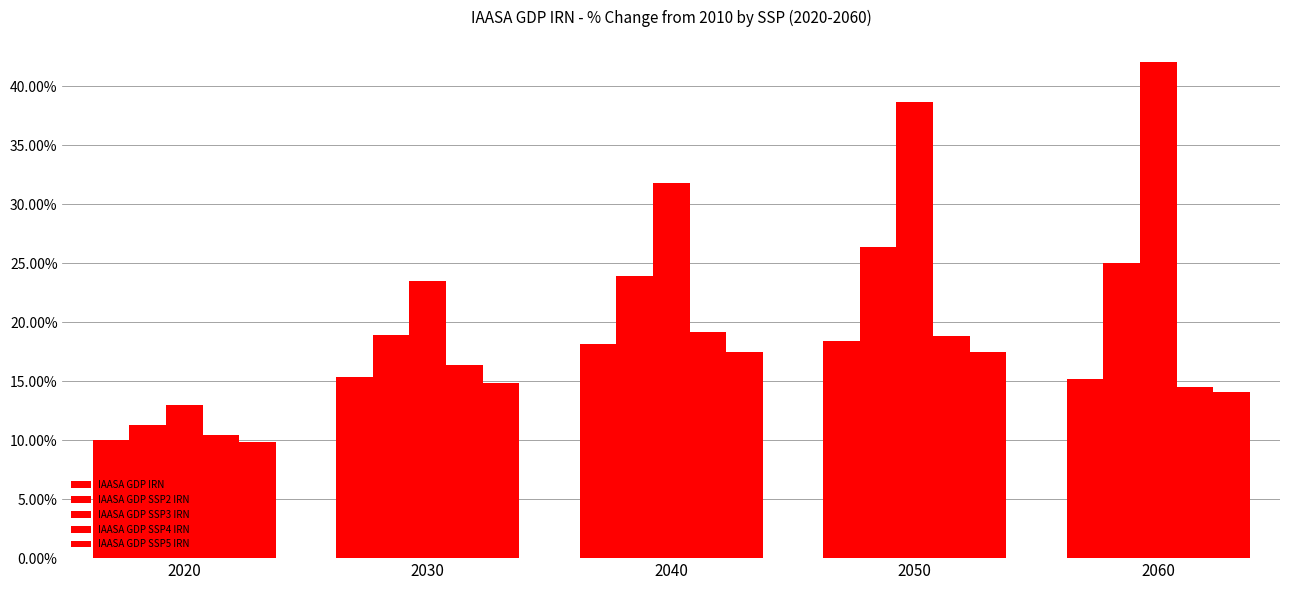

Reading left to right, extract all data points from this chart.

IAASA GDP IRN: 0.1	0.2	0.2	0.2	0.2
IAASA GDP SSP2 IRN: 0.1	0.2	0.2	0.3	0.3
IAASA GDP SSP3 IRN: 0.1	0.2	0.3	0.4	0.4
IAASA GDP SSP4 IRN: 0.1	0.2	0.2	0.2	0.1
IAASA GDP SSP5 IRN: 0.1	0.1	0.2	0.2	0.1